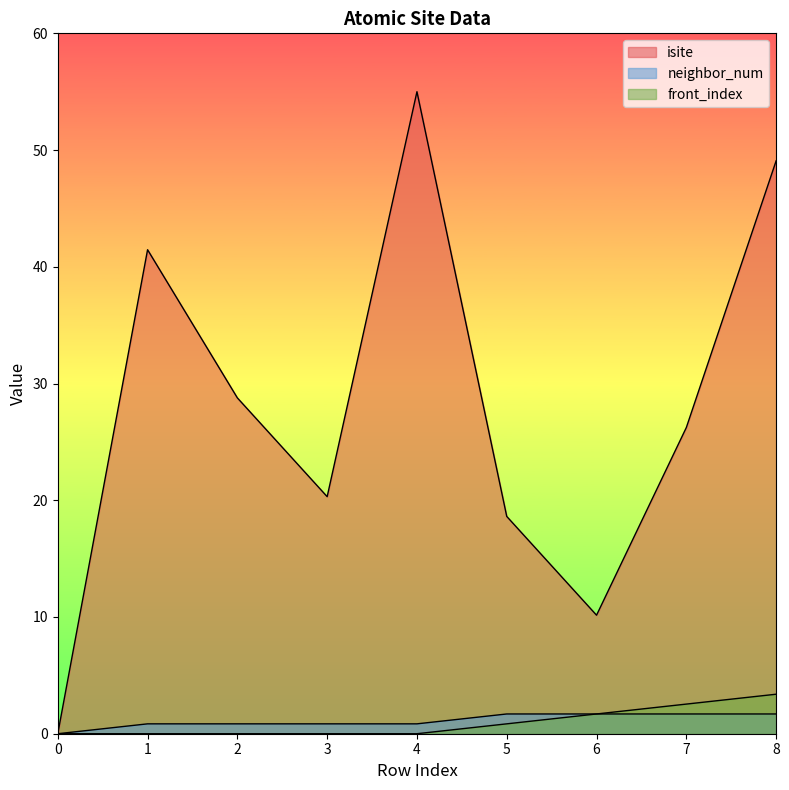

How many categories are shown in the chart?

9